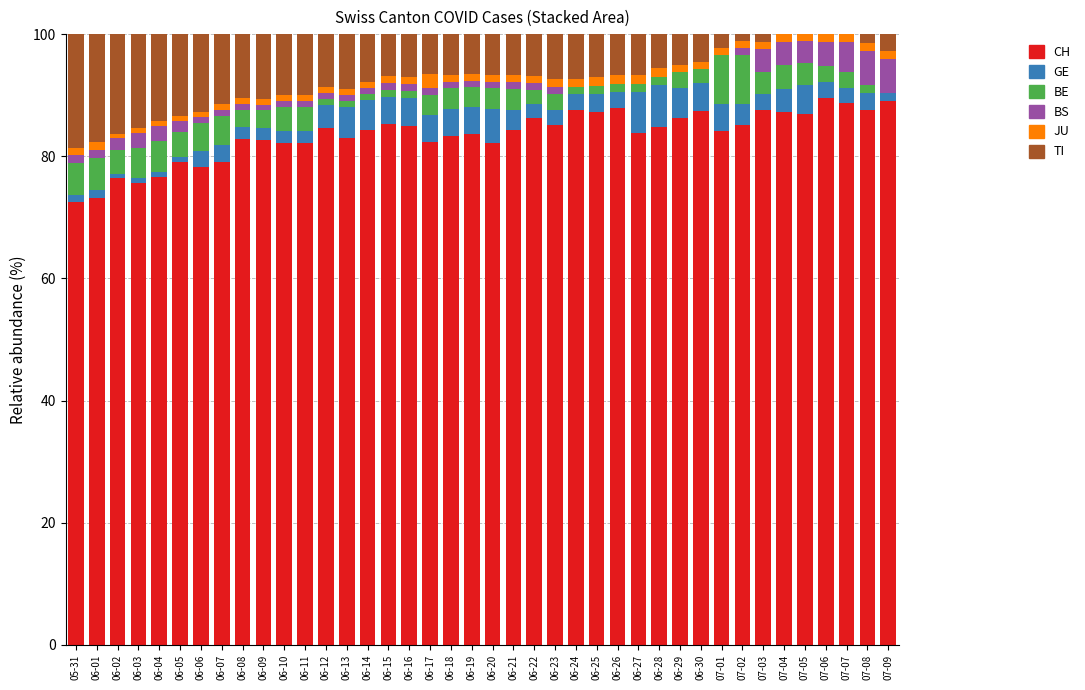

Is it true that CH equals 117.3 at 06-06?

False